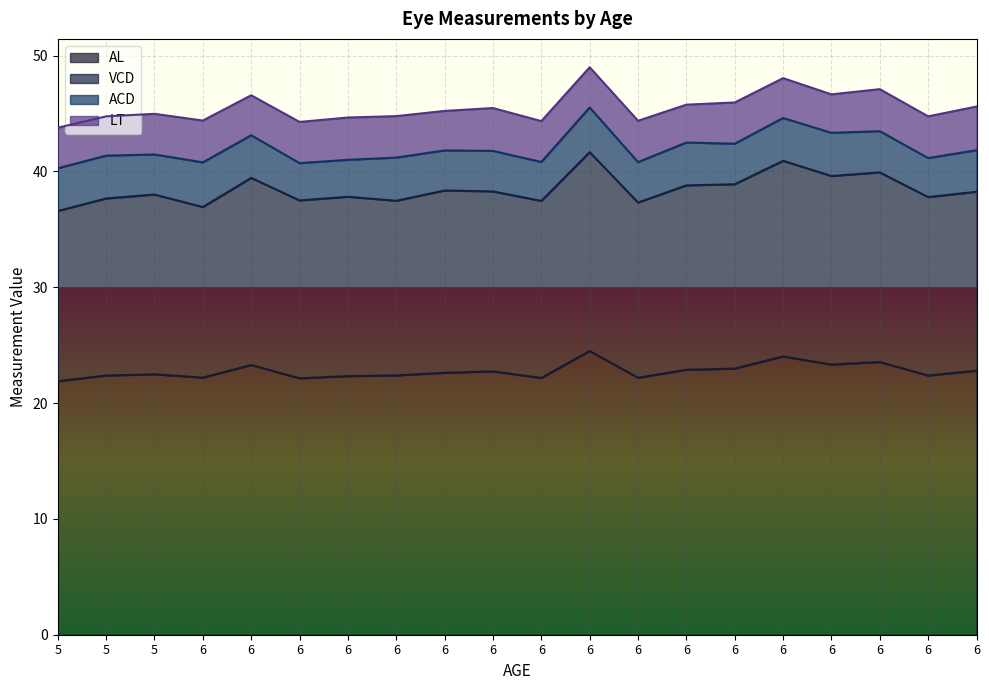

What is the value of the AL point at the 6th from the left?

22.2